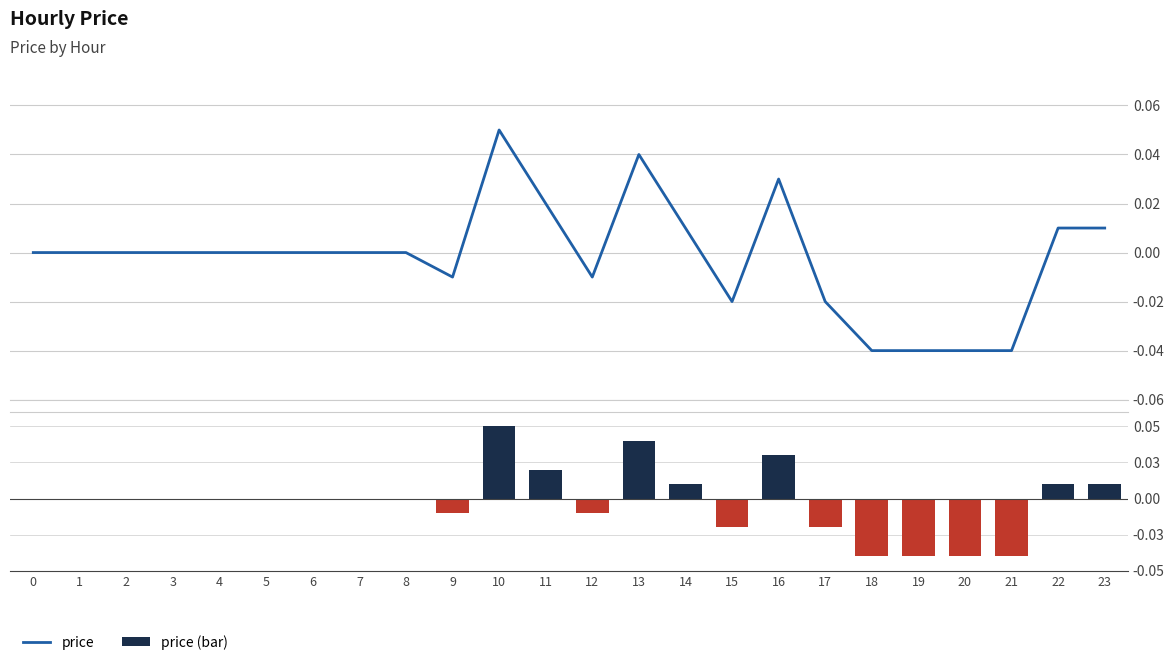

Does the chart contain stacked bars?

No